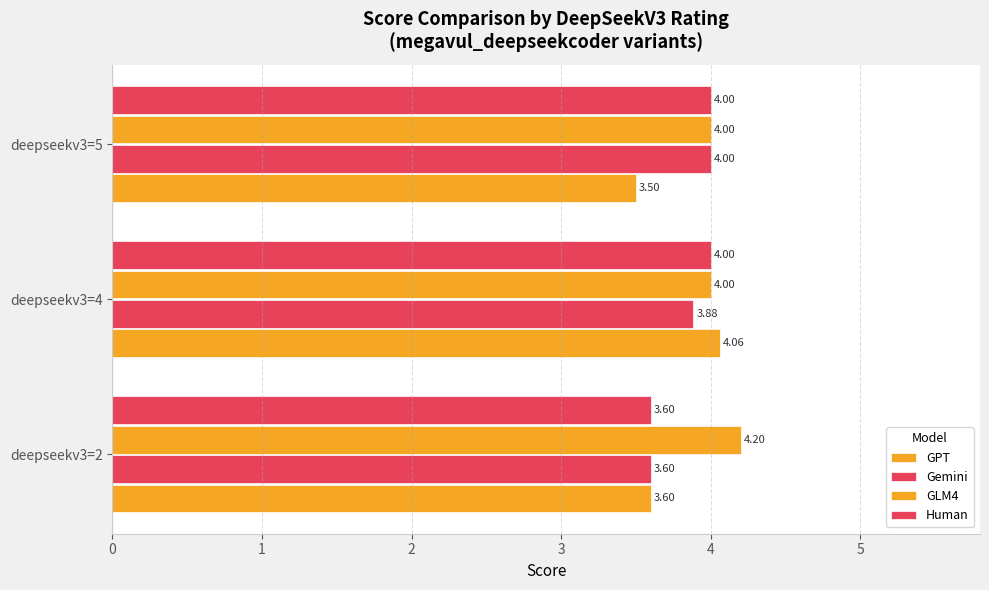

How many data points does each series have?

3